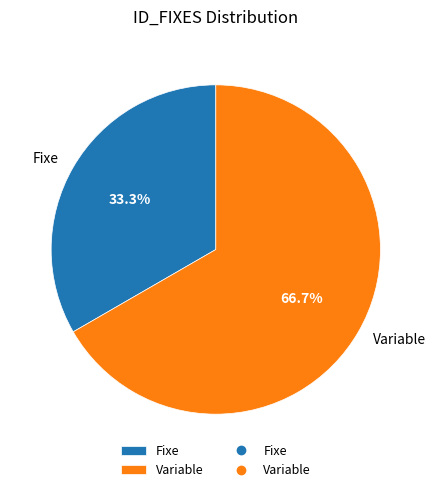

The Variable slice represents 56% of the pie. True or false?

False